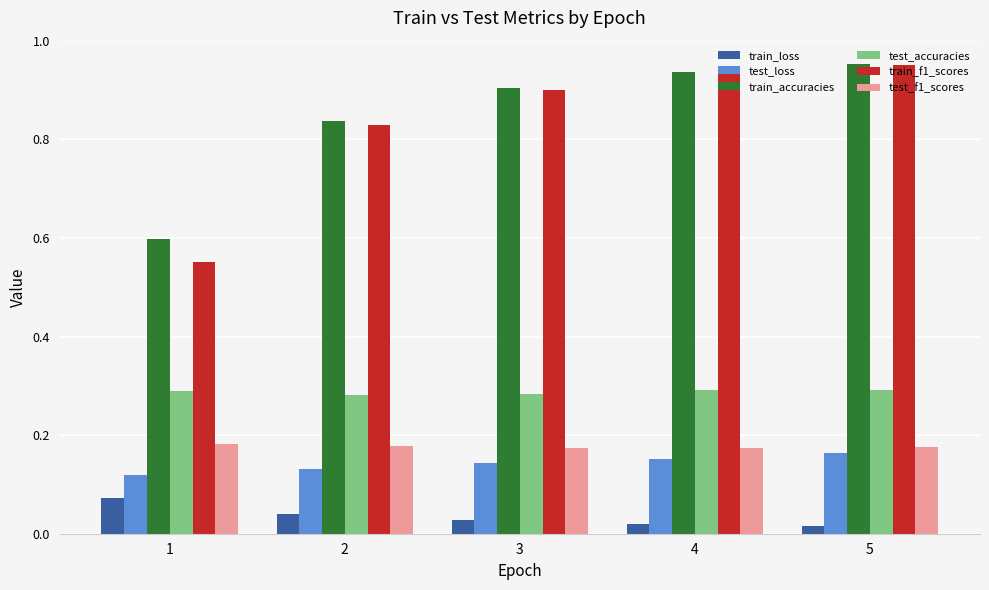

Which series has the widest spread of values?

train_f1_scores